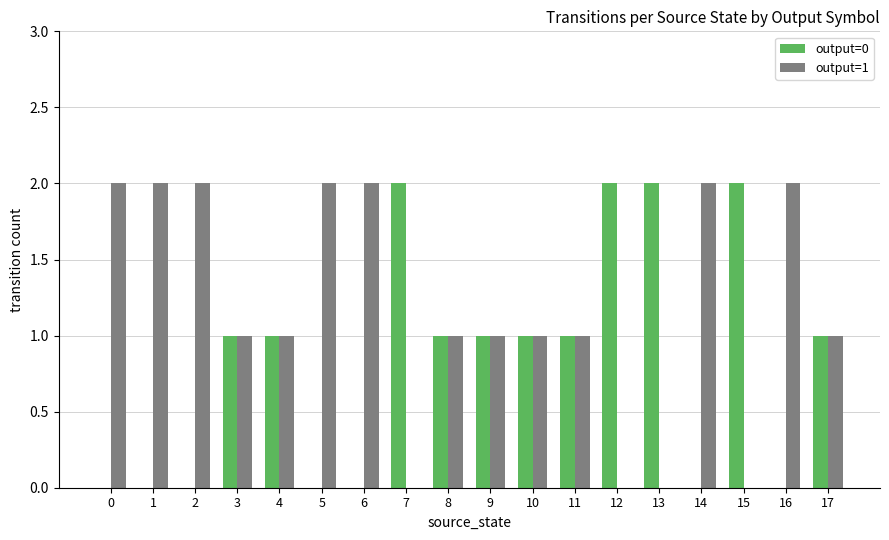

Reading left to right, what are all the values shown in this chart?

output=0: 0=0	1=0	2=0	3=1	4=1	5=0	6=0	7=2	8=1	9=1	10=1	11=1	12=2	13=2	14=0	15=2	16=0	17=1
output=1: 0=2	1=2	2=2	3=1	4=1	5=2	6=2	7=0	8=1	9=1	10=1	11=1	12=0	13=0	14=2	15=0	16=2	17=1